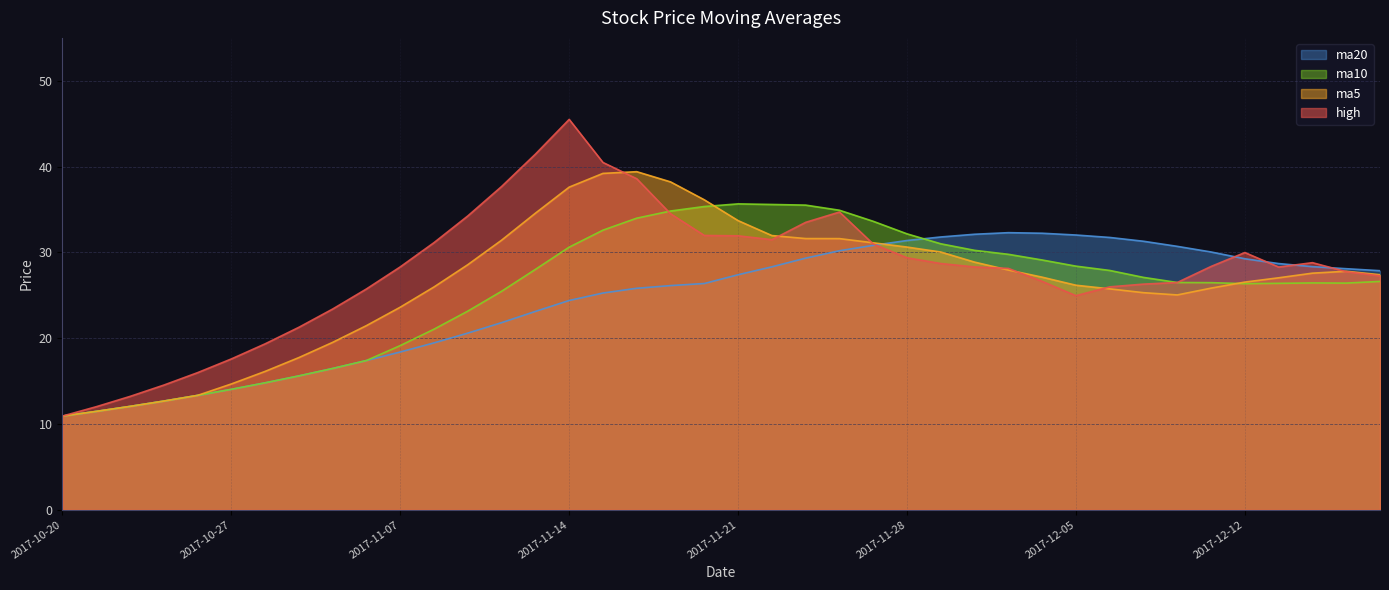

Is the value of ma20 at 2017-11-30 greater than the value of ma10 at 2017-12-08?

Yes